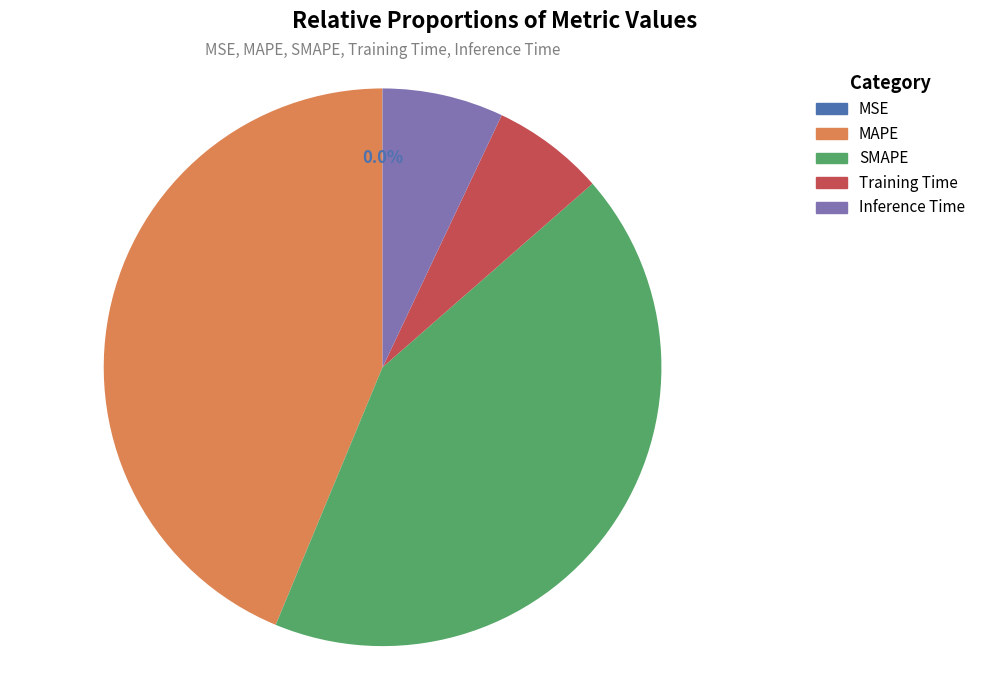

To the nearest percent, what percentage of the pie is Inference Time?

7%